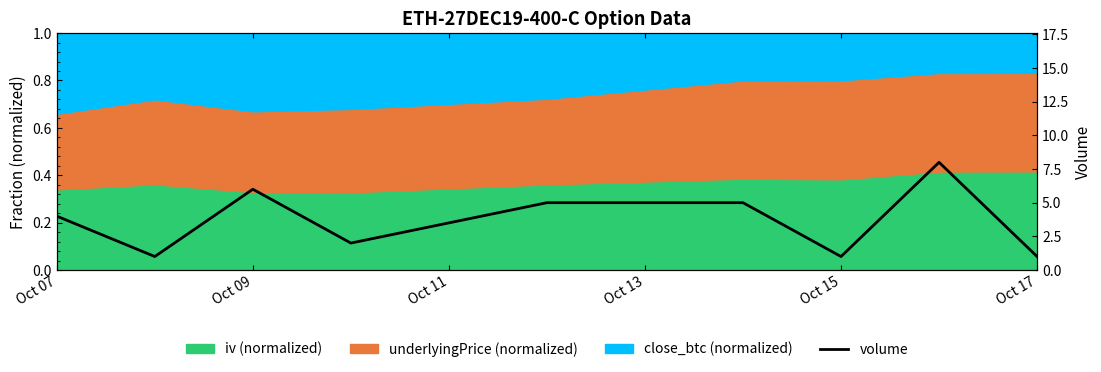

Reading left to right, transcribe all the data shown in this chart.

4	1	6	2	5	5	1	8	1